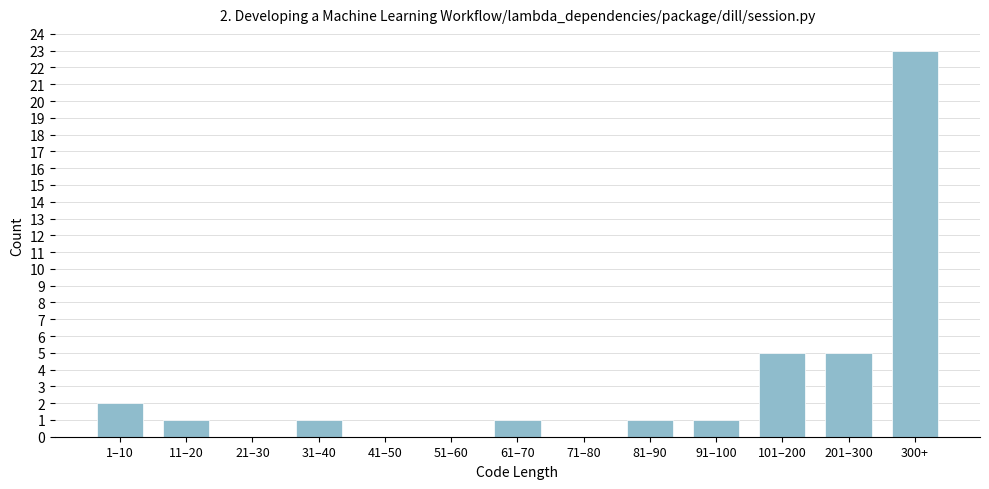

Reading right to left, what are all the values shown in this chart?

300+=23	201–300=5	101–200=5	91–100=1	81–90=1	71–80=0	61–70=1	51–60=0	41–50=0	31–40=1	21–30=0	11–20=1	1–10=2